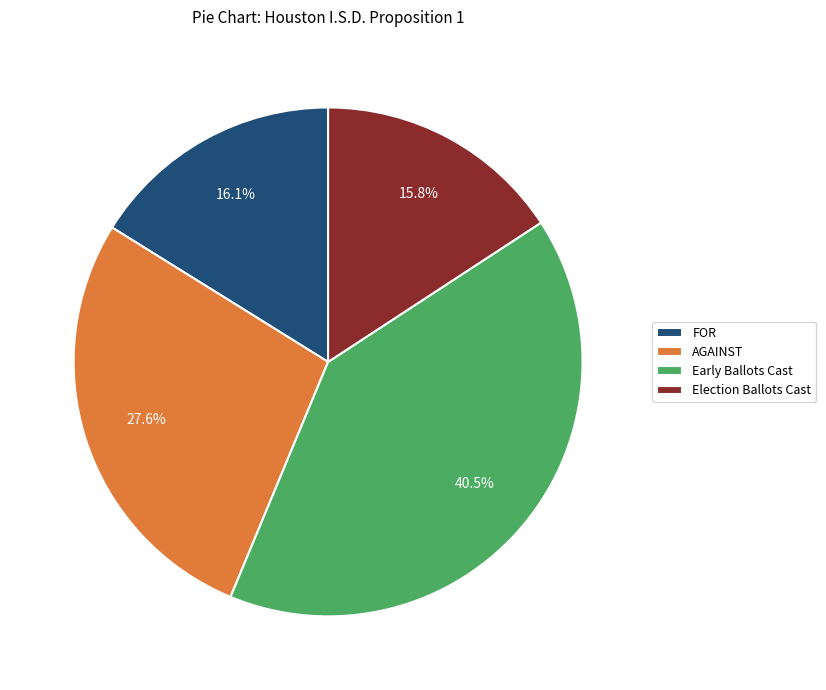

Is there a majority slice in this chart?

No